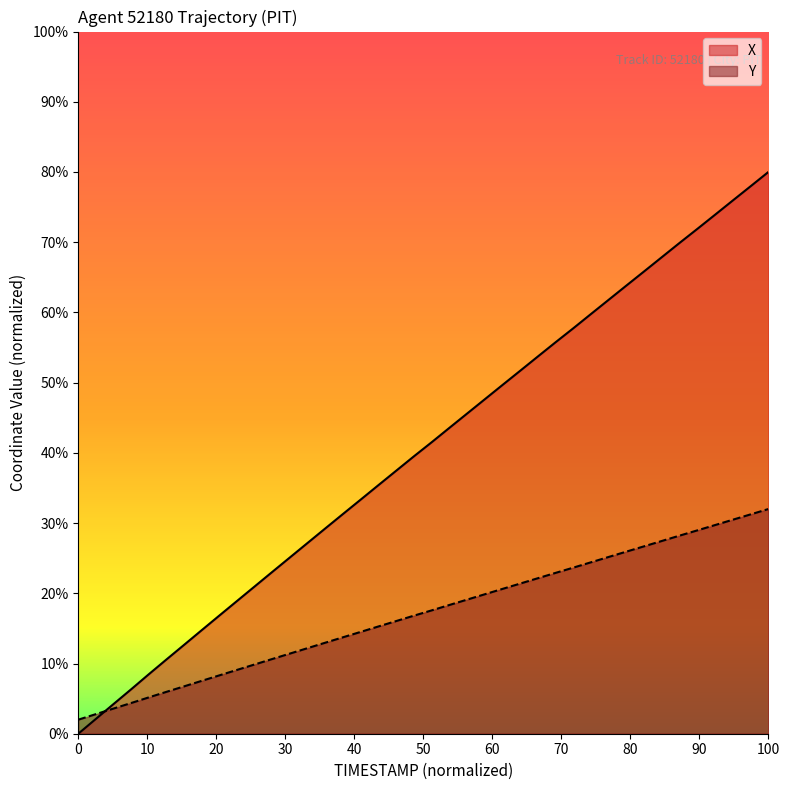

True or false: X has more than 0 interior local peaks.

False